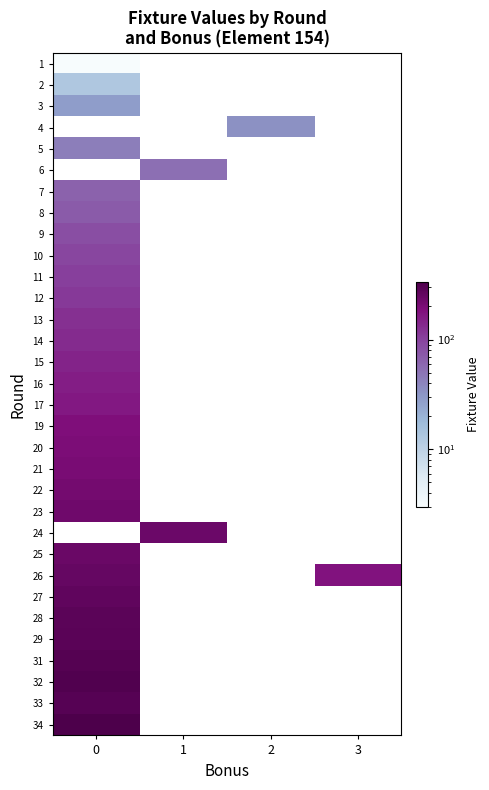

Is it true that row_2 equals 15.6 at 0?

False